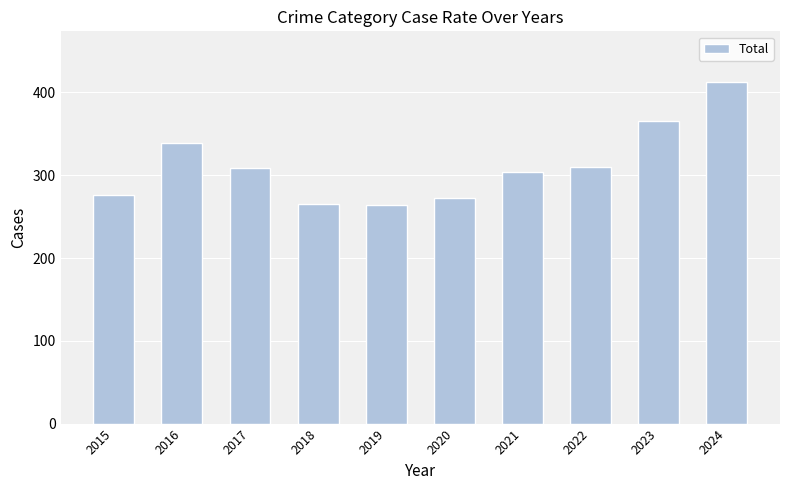

Which label corresponds to the largest value in the chart?

2024